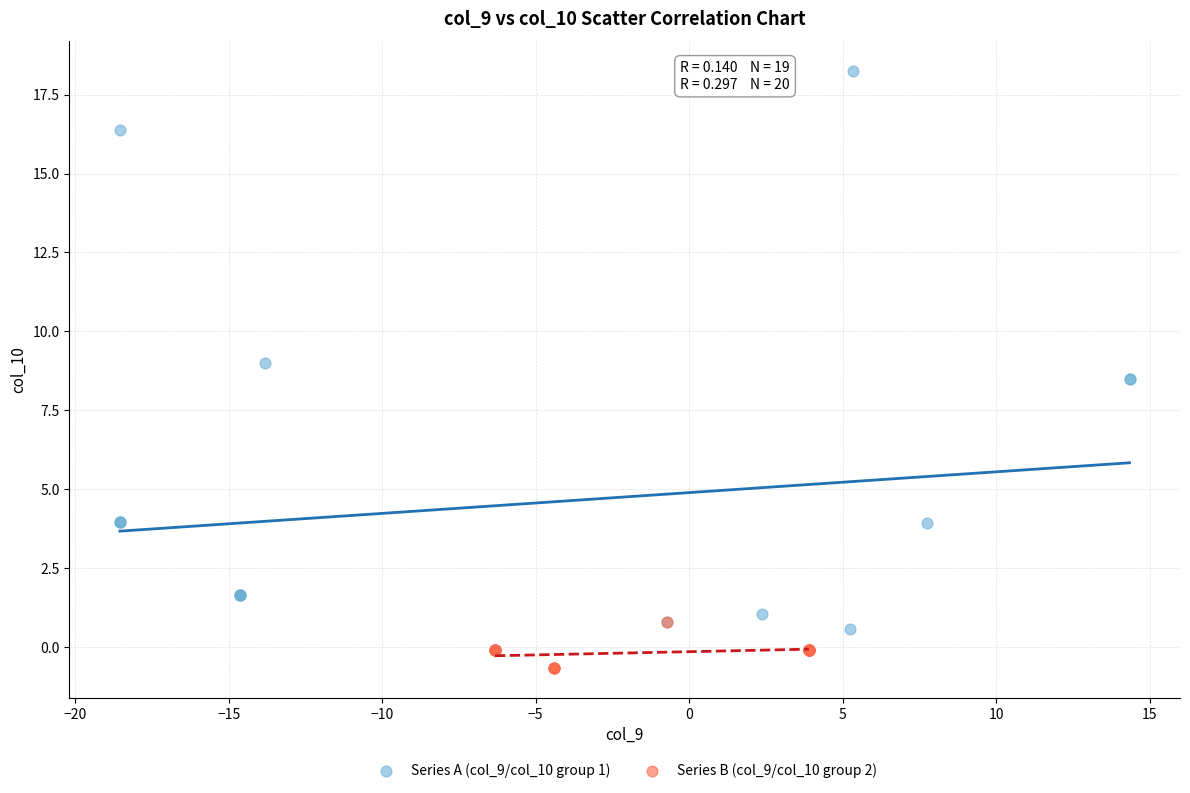

Which series has the largest Y range (max minus min)?

Series A (col_9/col_10 group 1)